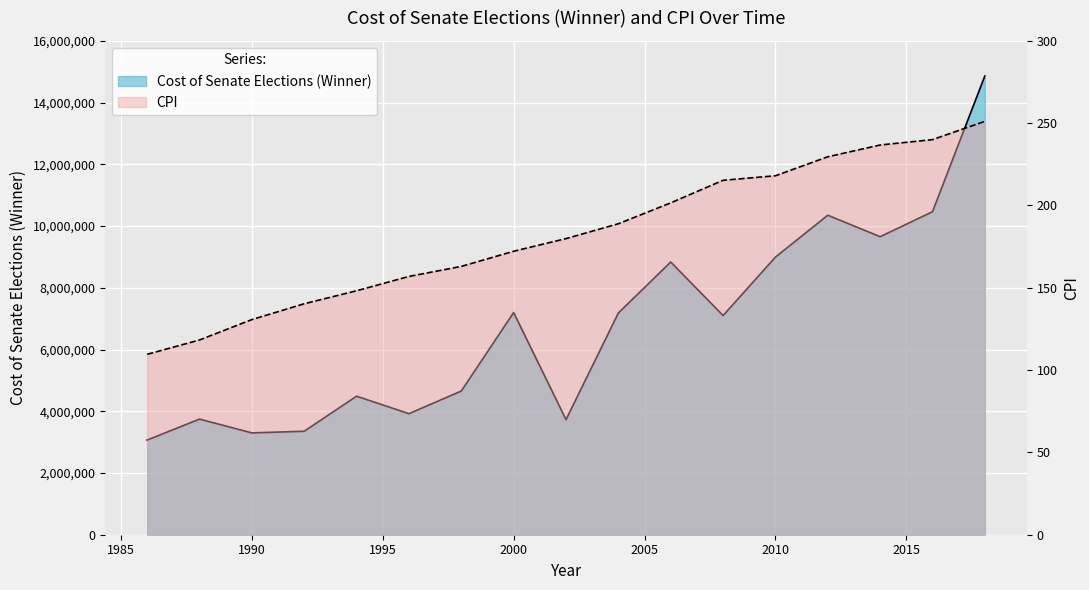

Which label corresponds to the smallest value in the chart?

1986